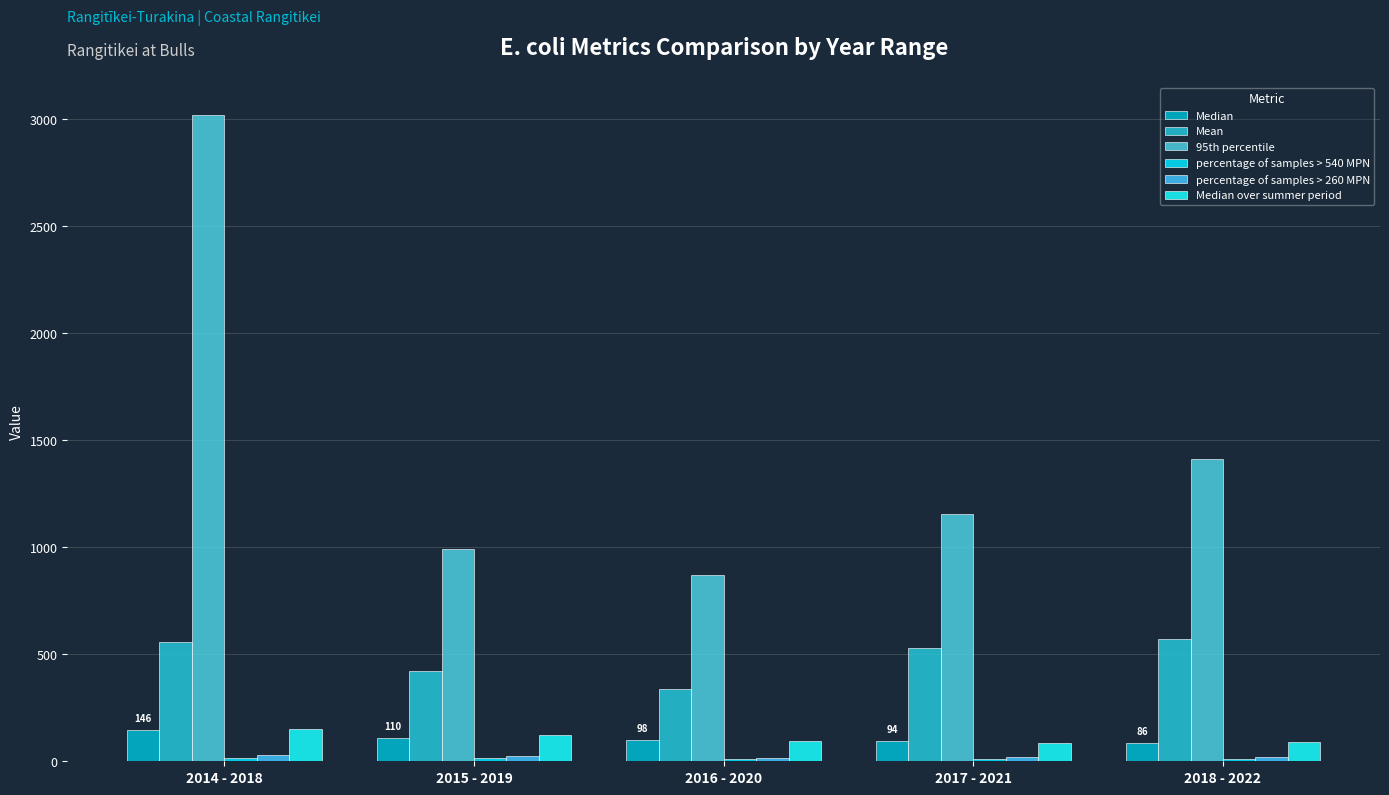

What value does the Median over summer period series have at 2017 - 2021?

86.0